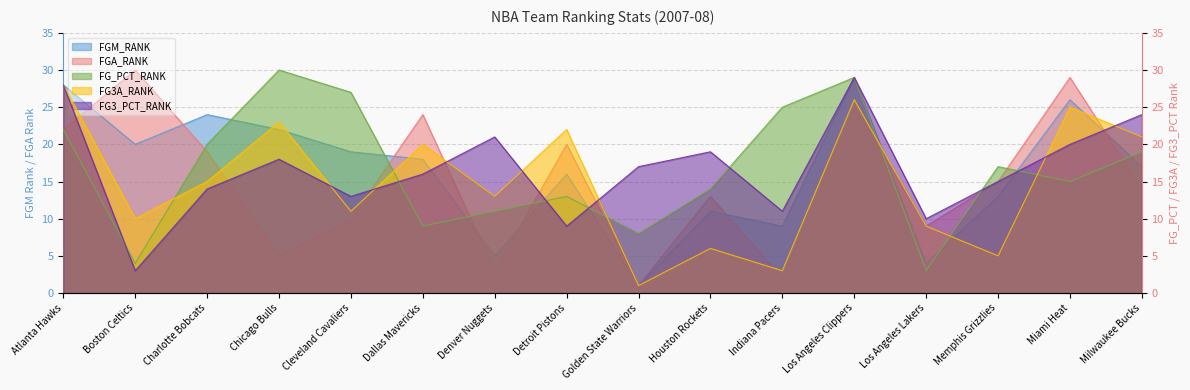

Does the chart display data point markers on the line(s)?

No